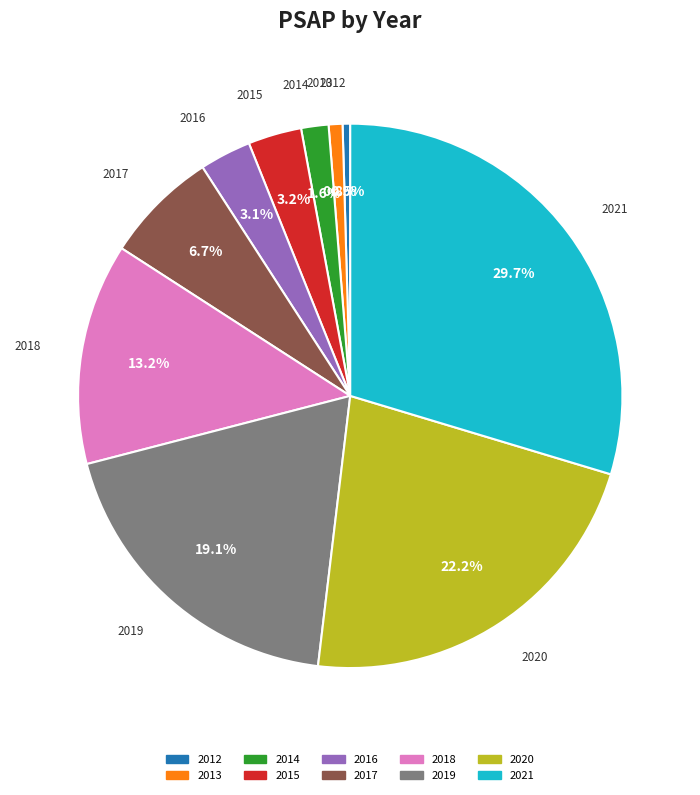

Between 2020 and 2019, which is larger?

2020